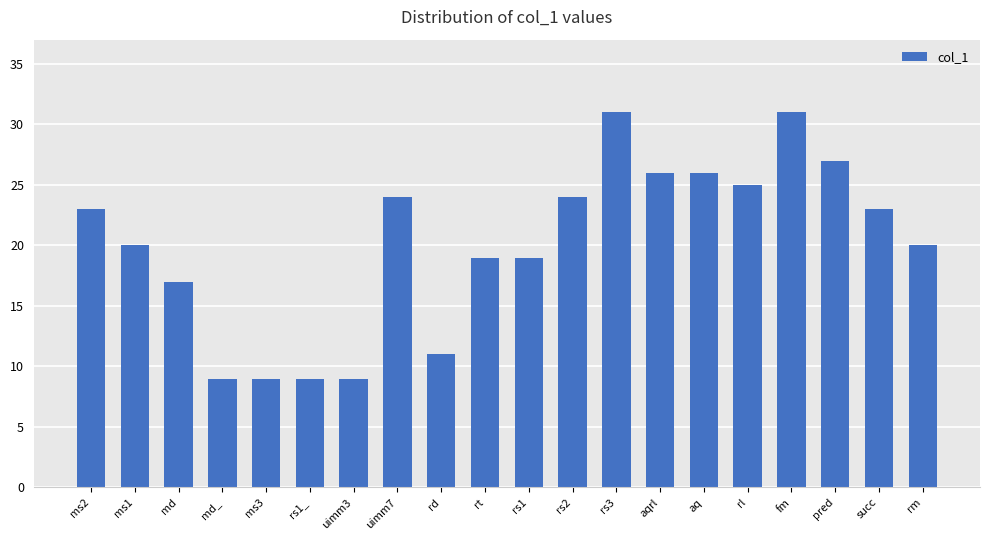

Reading left to right, list all the values displayed in this chart.

ms2=23	ms1=20	md=17	md_=9	ms3=9	rs1_=9	uimm3=9	uimm7=24	rd=11	rt=19	rs1=19	rs2=24	rs3=31	aqrl=26	aq=26	rl=25	fm=31	pred=27	succ=23	rm=20